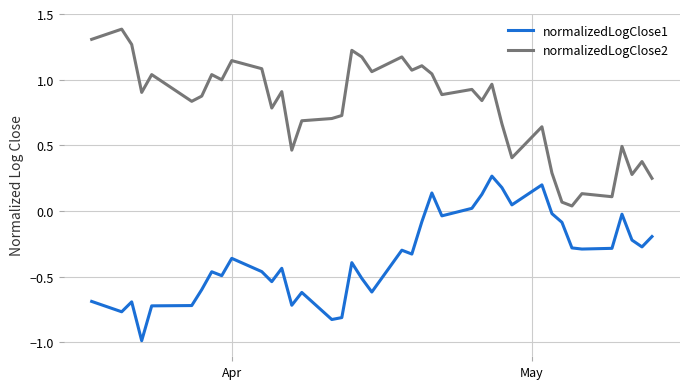

Which series has the largest total across all categories?

normalizedLogClose2